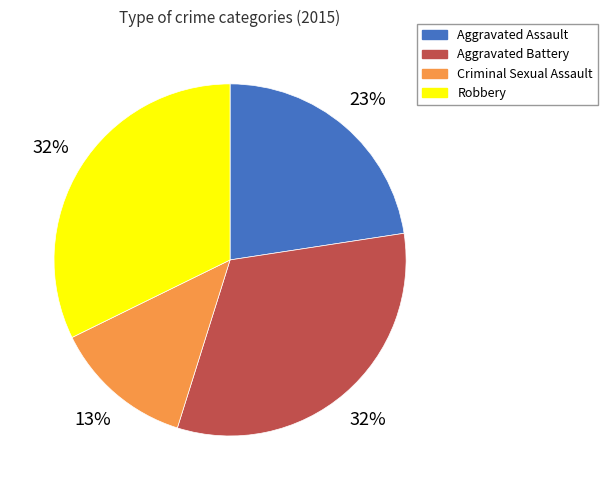

What percentage is the Aggravated Assault slice, to the nearest percent?

23%